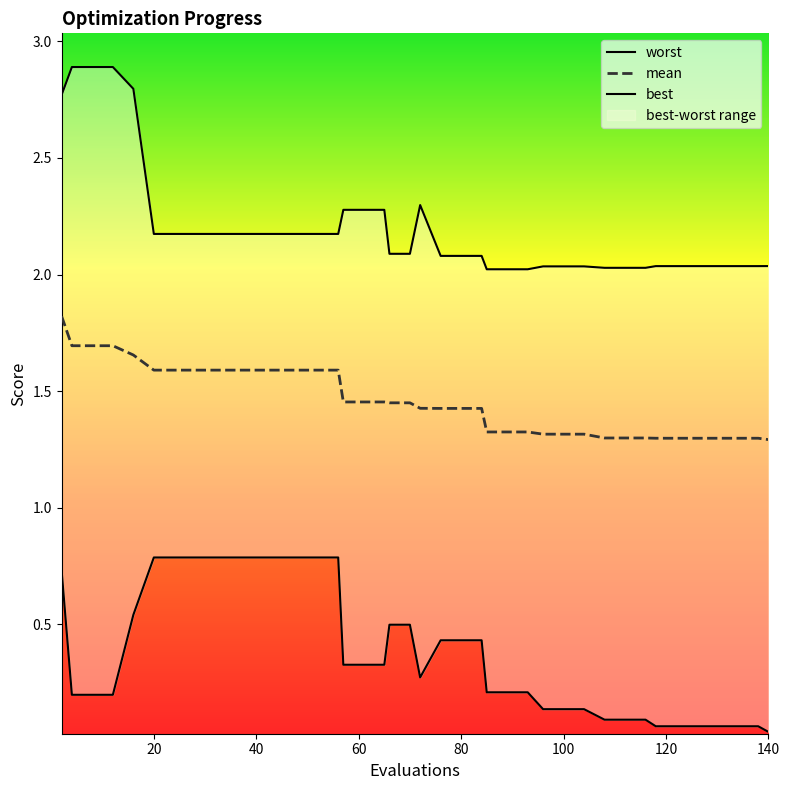

The value of worst at 130 is 2.0. True or false?

True